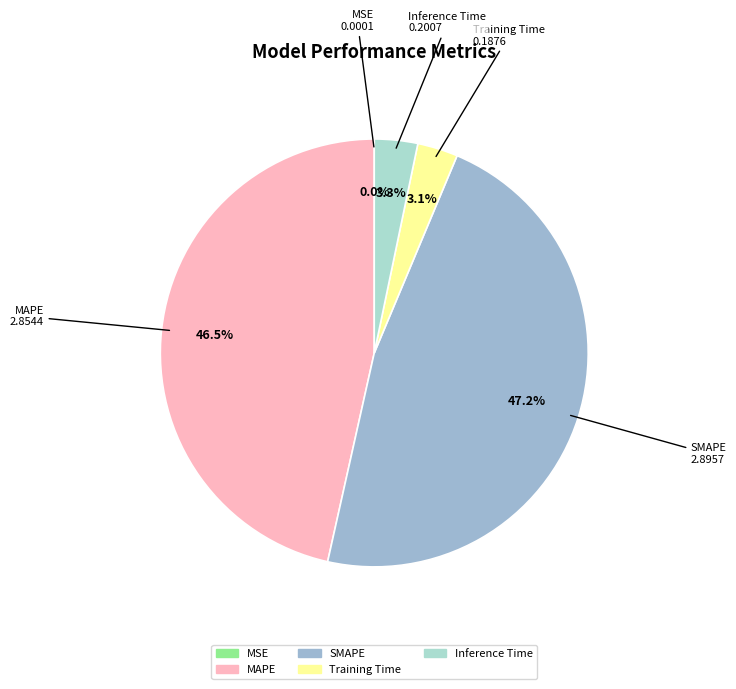

Between Inference Time and SMAPE, which is larger?

SMAPE